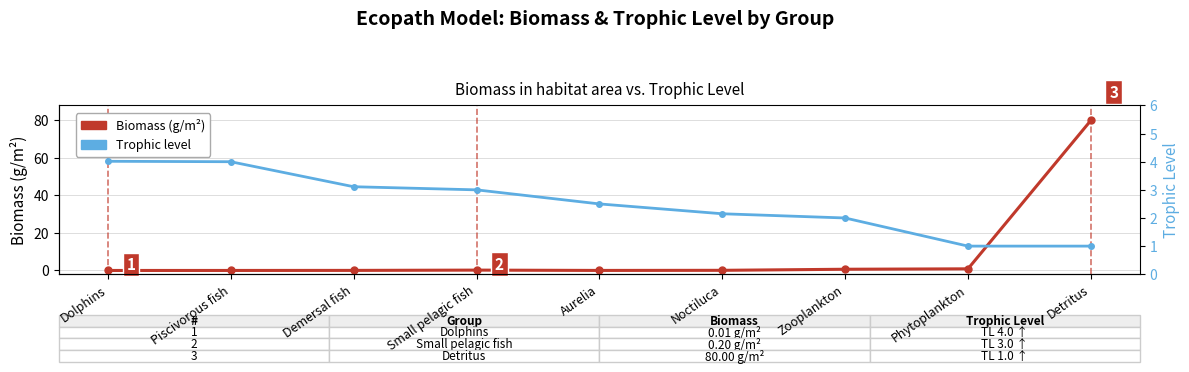

Which has a higher value, Noctiluca or Zooplankton?

Zooplankton